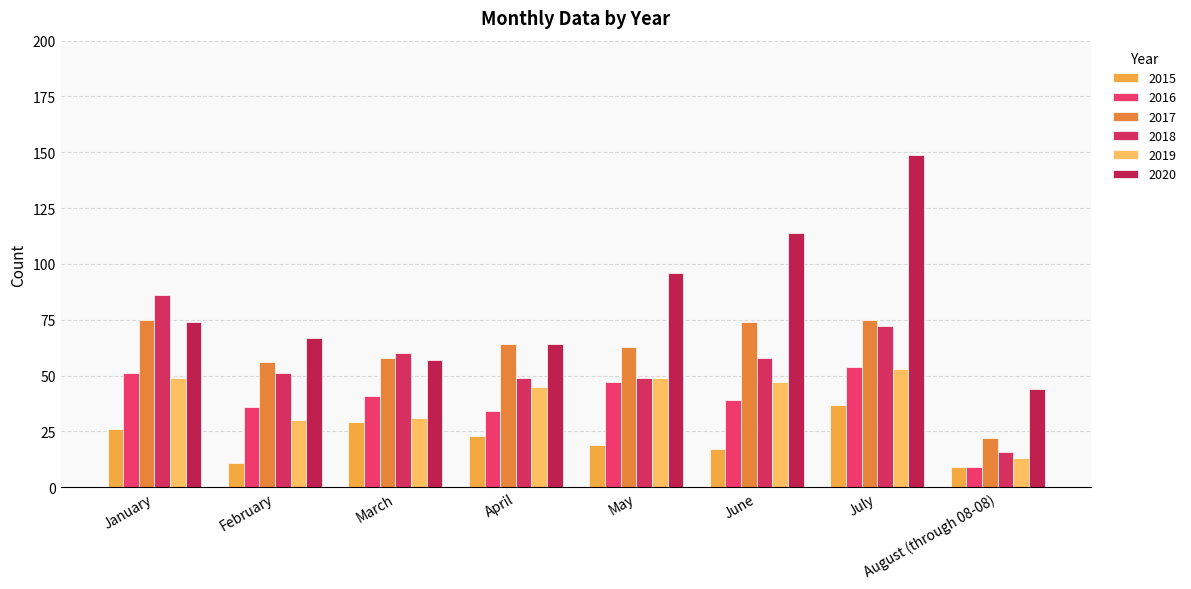

What position from the right is February?

7